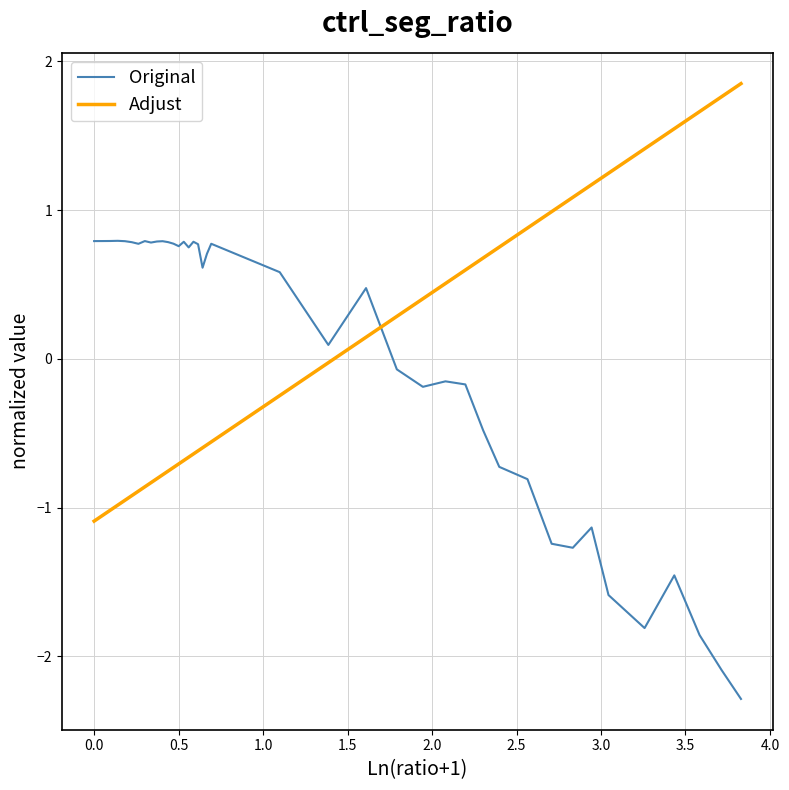

What is the minimum value shown in the chart?

-2.3